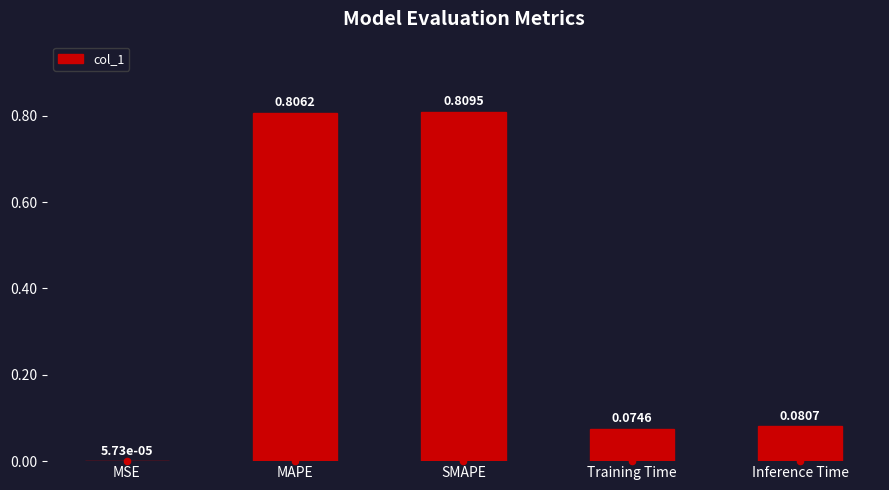

Which has a higher value, Training Time or MSE?

Training Time